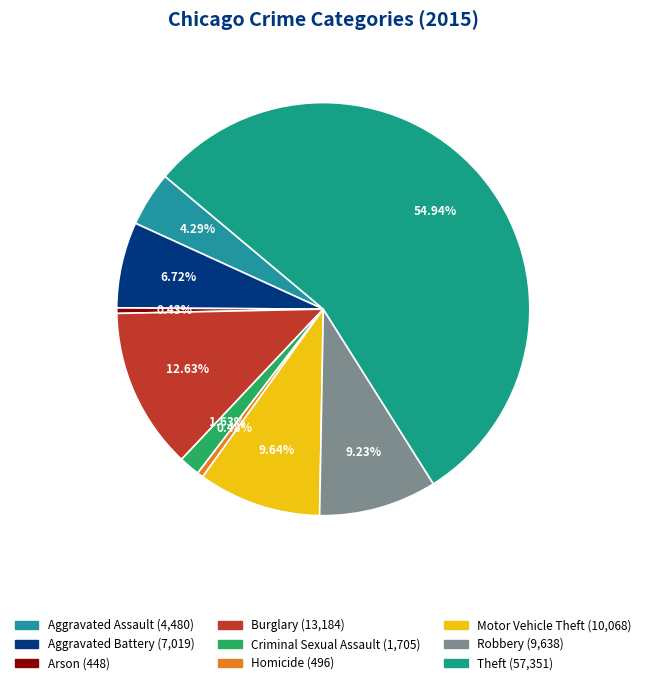

To the nearest percent, what is the combined percentage of Robbery and Motor Vehicle Theft?

19%